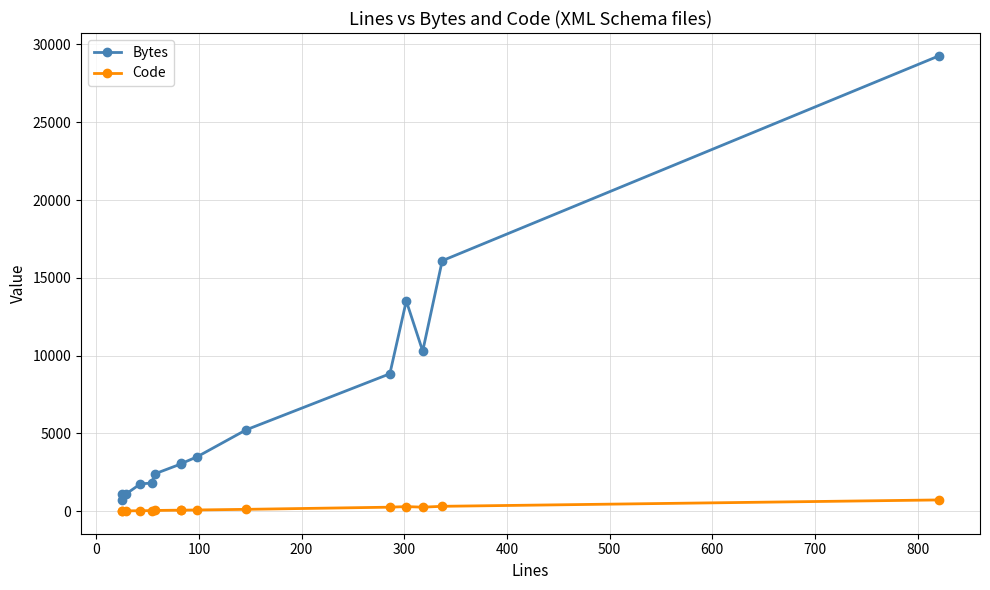

The Bytes series shows 2876 at 800. True or false?

False